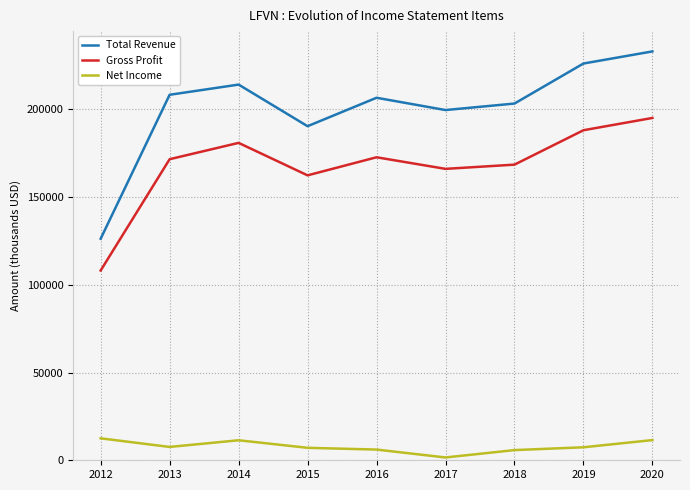

True or false: Gross Profit and Total Revenue intersect in this chart.

False